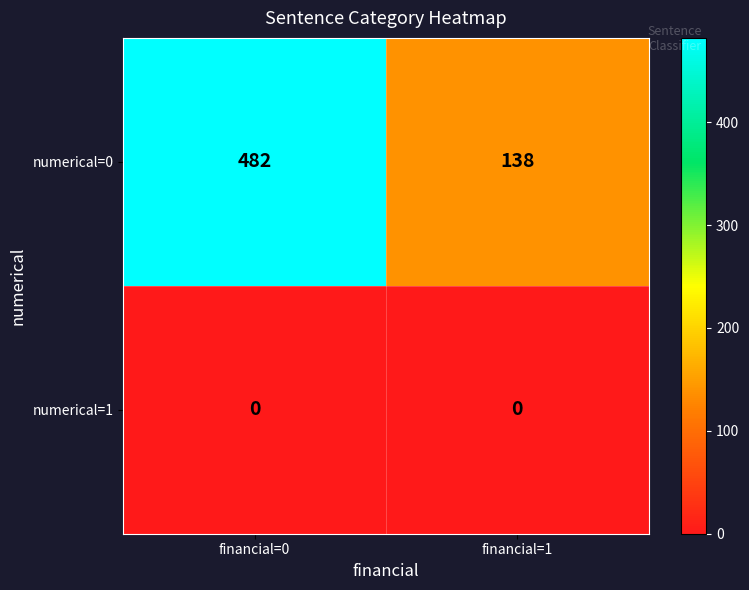

Reading left to right, transcribe all the data shown in this chart.

numerical=0: financial=0=482	financial=1=138
numerical=1: financial=0=0	financial=1=0